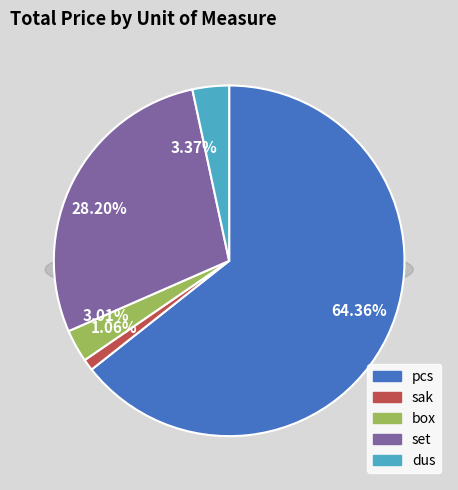

The sak slice represents 11% of the pie. True or false?

False